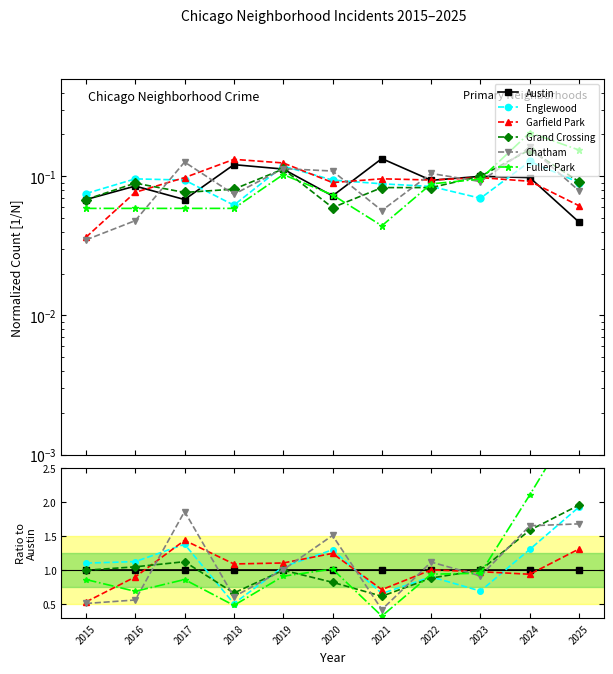

How many data points in Grand Crossing are above 1?

4